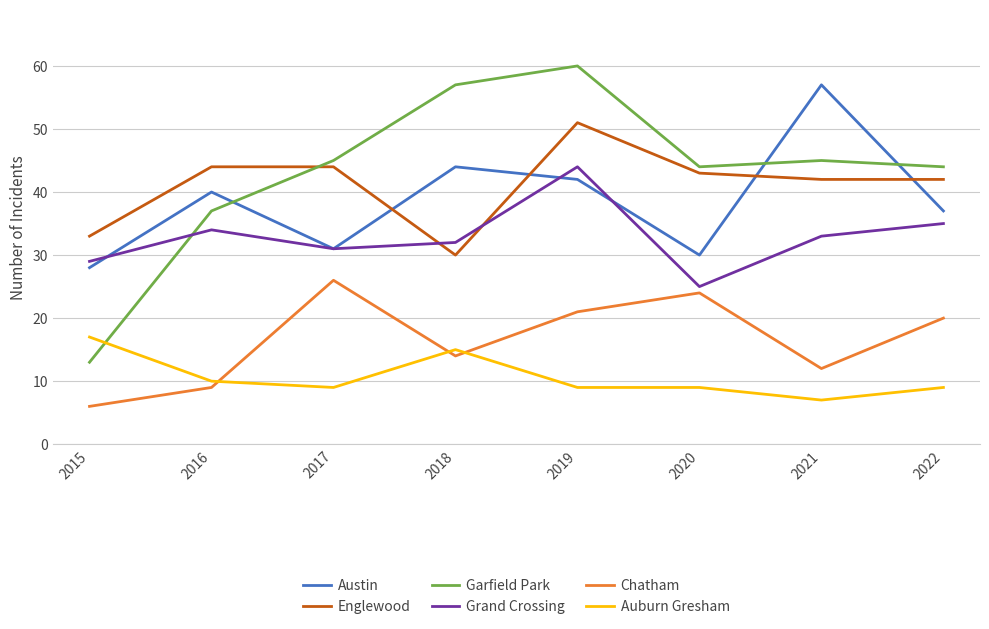

True or false: Chatham and Auburn Gresham cross at least once.

True